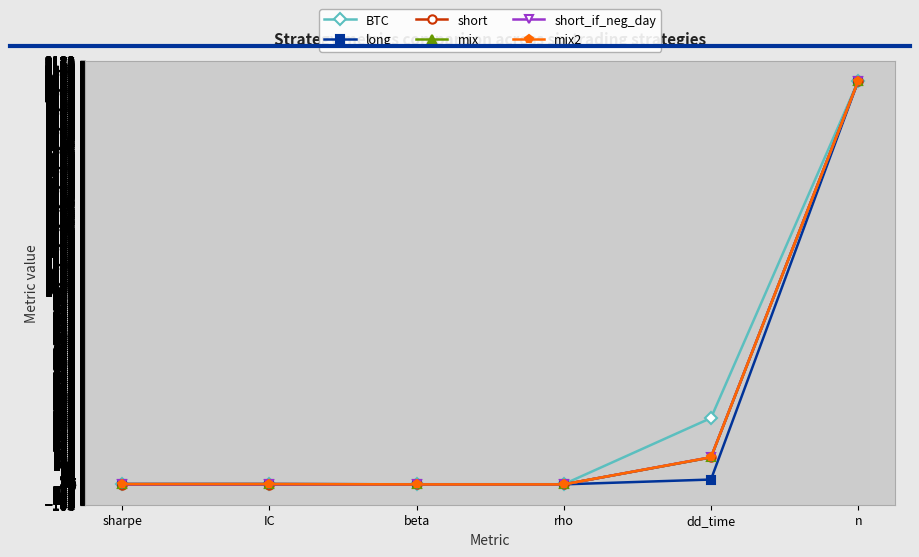

What is the maximum value for short_if_neg_day?

2079.0